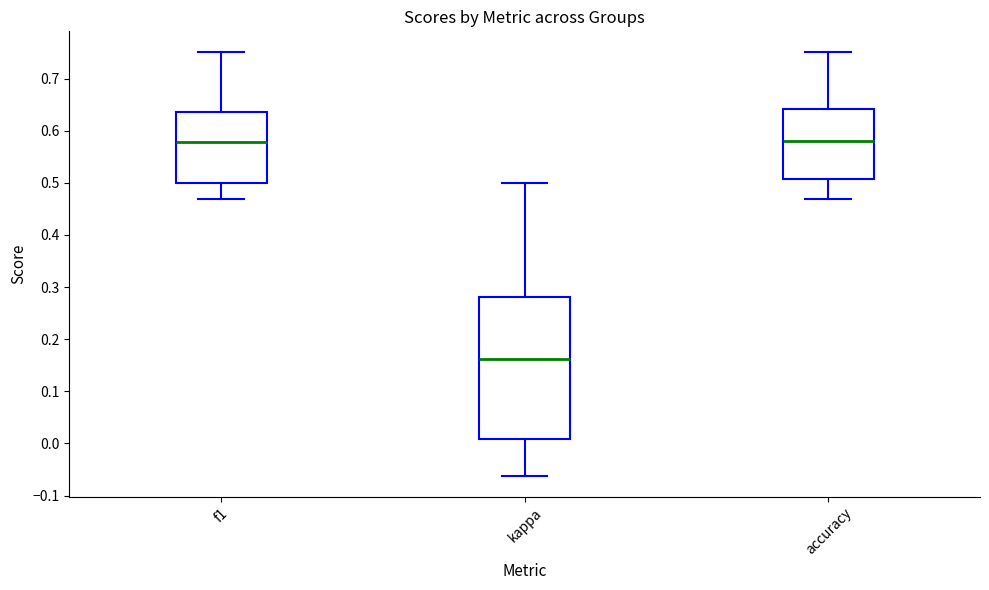

Where does the median line of the box for accuracy sit on the y-axis? The values are not printed on the chart, so give them approximately, as read against the axis.

0.58